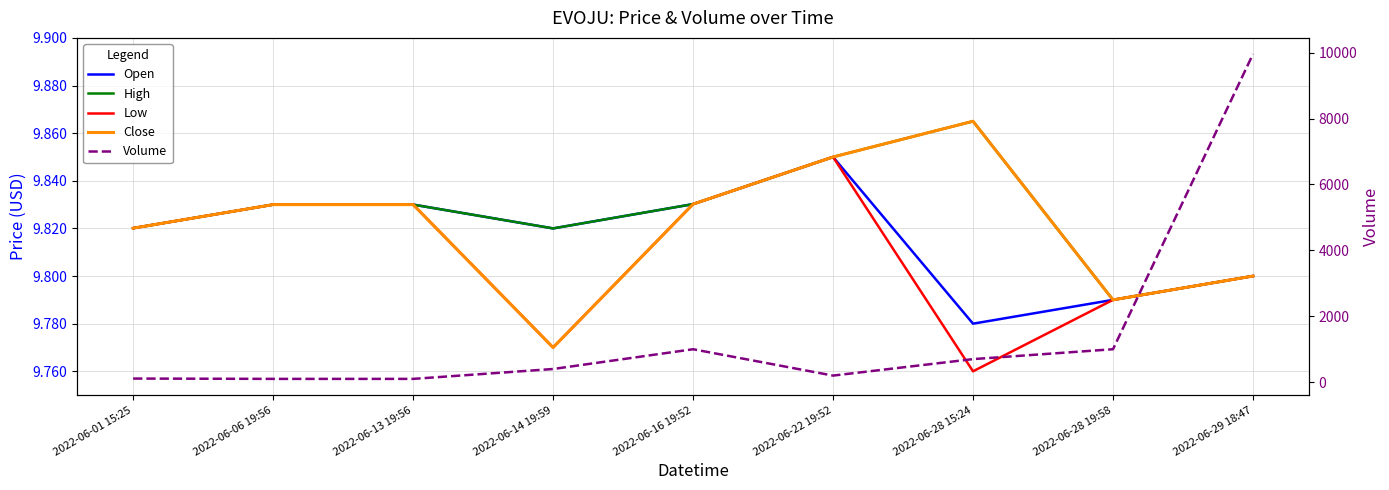

At which label is Open closest to 9?

2022-06-28 15:24